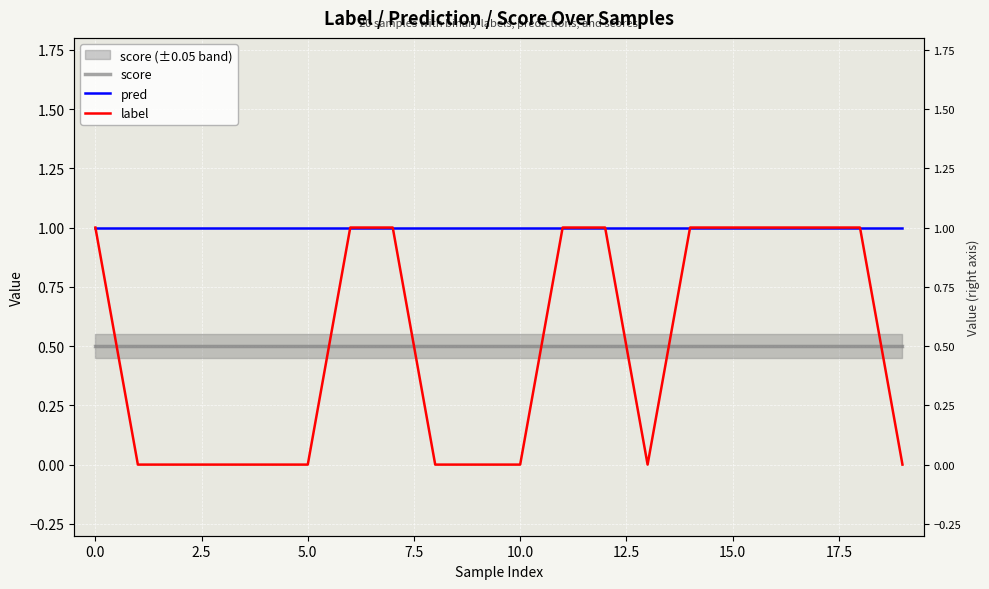

Reading left to right, extract all data points from this chart.

score: 0.5	0.5	0.5	0.5	0.5	0.5	0.5	0.5	0.5	0.5	0.5	0.5	0.5	0.5	0.5	0.5	0.5	0.5	0.5	0.5
pred: 1.0	1.0	1.0	1.0	1.0	1.0	1.0	1.0	1.0	1.0	1.0	1.0	1.0	1.0	1.0	1.0	1.0	1.0	1.0	1.0
label: 1.0	0.0	0.0	0.0	0.0	0.0	1.0	1.0	0.0	0.0	0.0	1.0	1.0	0.0	1.0	1.0	1.0	1.0	1.0	0.0